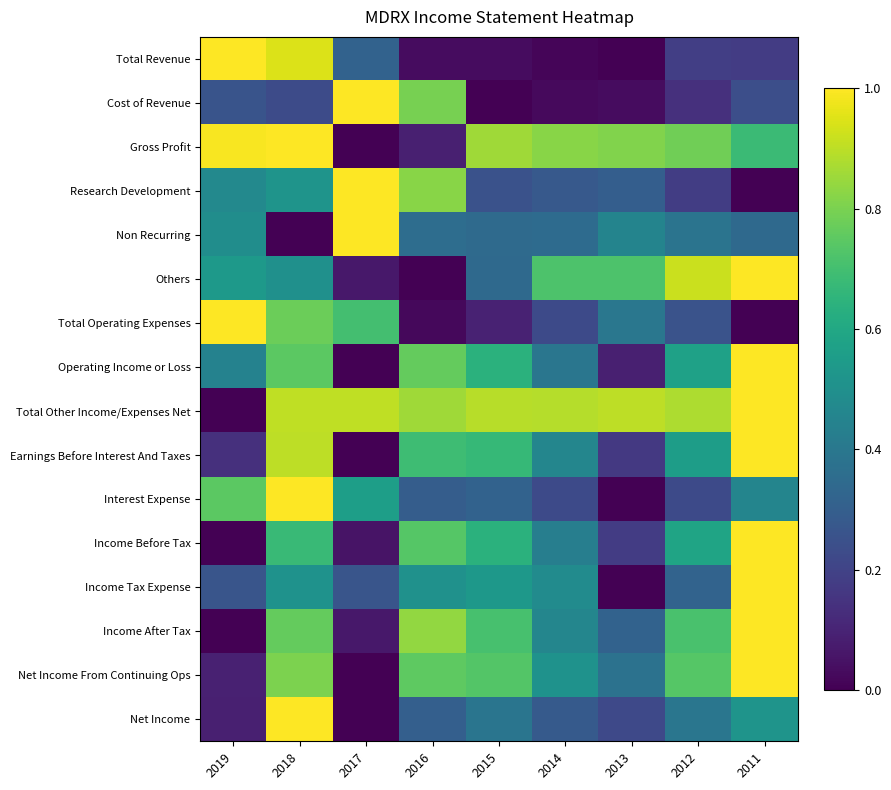

At which category does the chart reach its minimum across all series?

2013